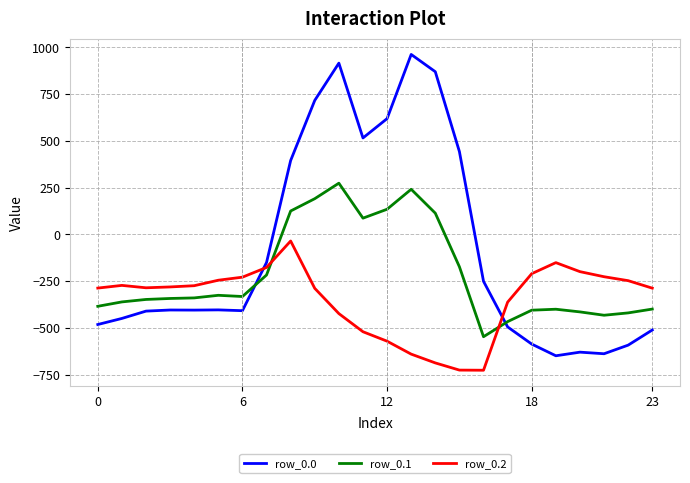

Which series ends up on top after the final intersection of row_0.0 and row_0.2?

row_0.2